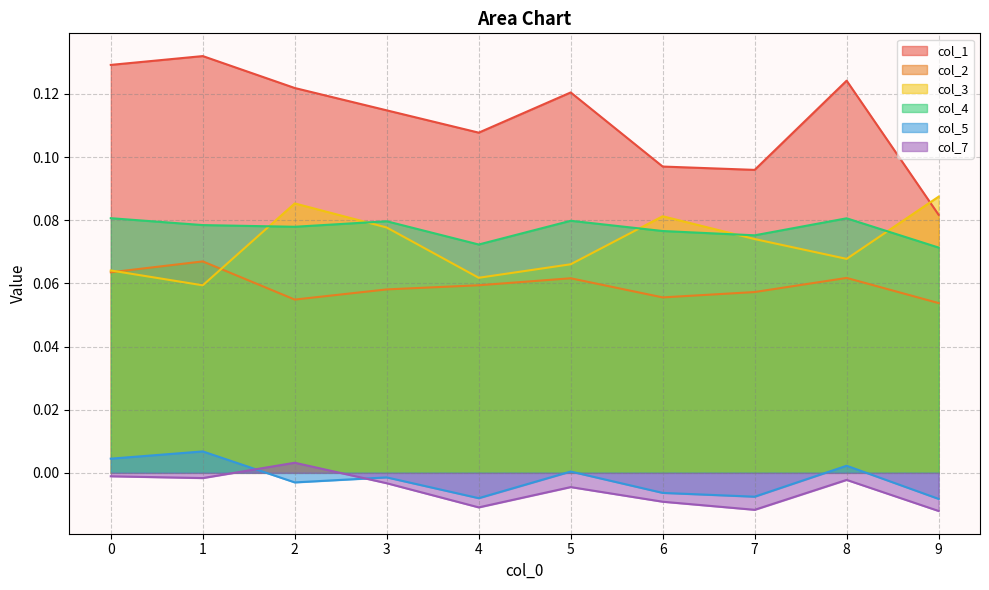

List the series in order of their peak value, highest first.

col_1, col_3, col_4, col_2, col_5, col_7